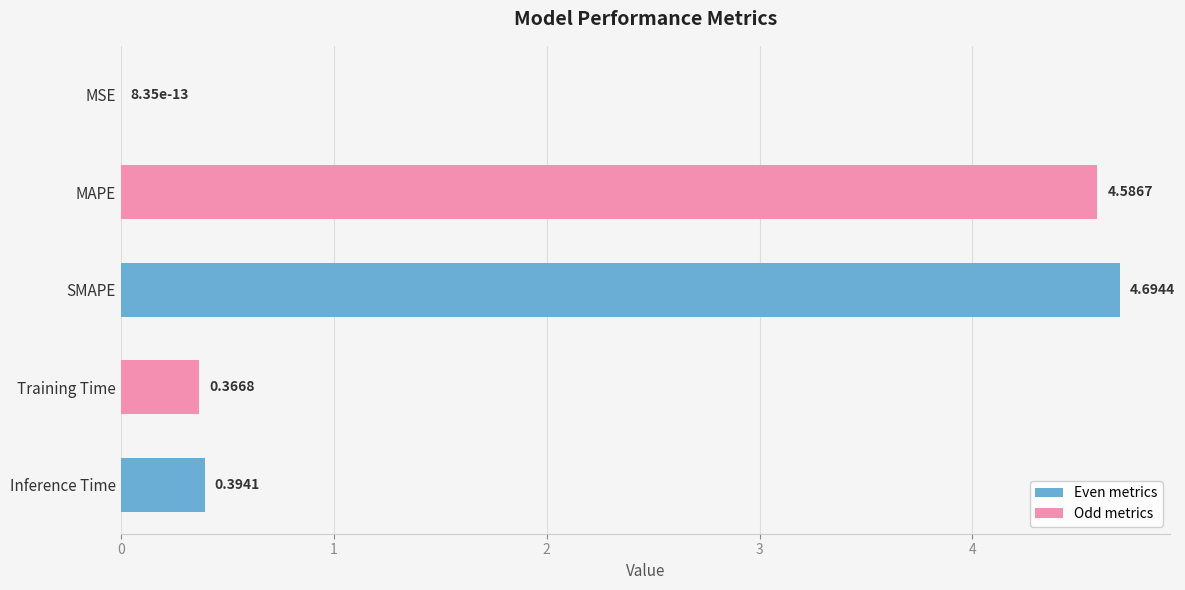

Which category has the highest value across all series?

SMAPE